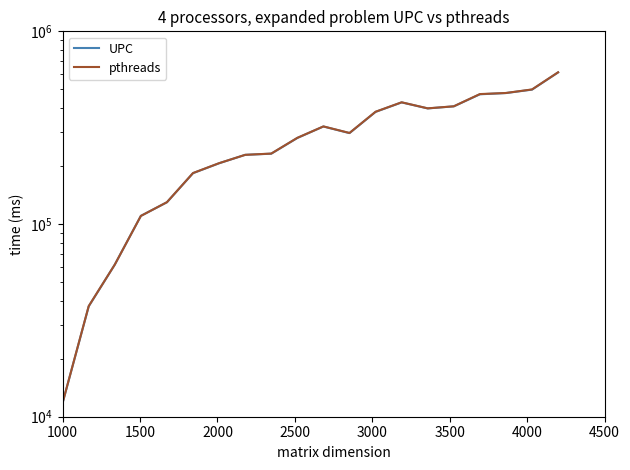

Rank the series by their maximum value, from lowest to highest.

UPC, pthreads